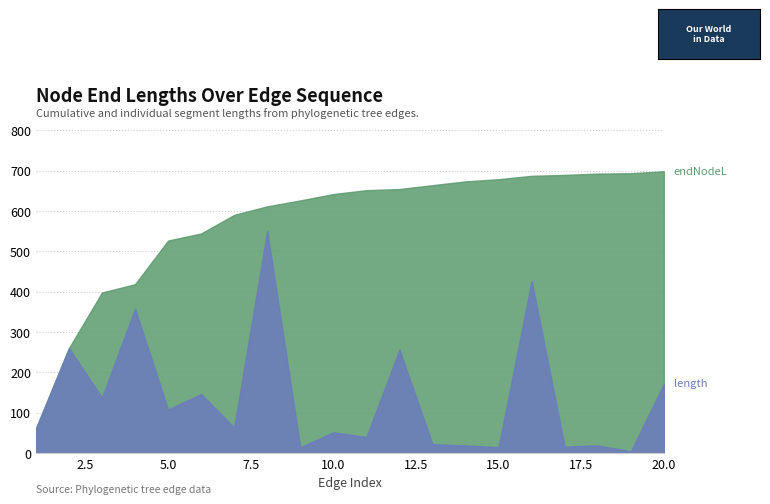

At which label does endNodeL first exceed 651?

11